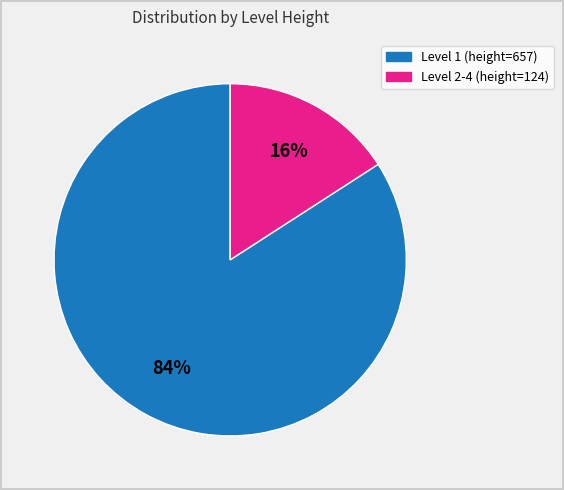

How many segments does this pie chart have?

2